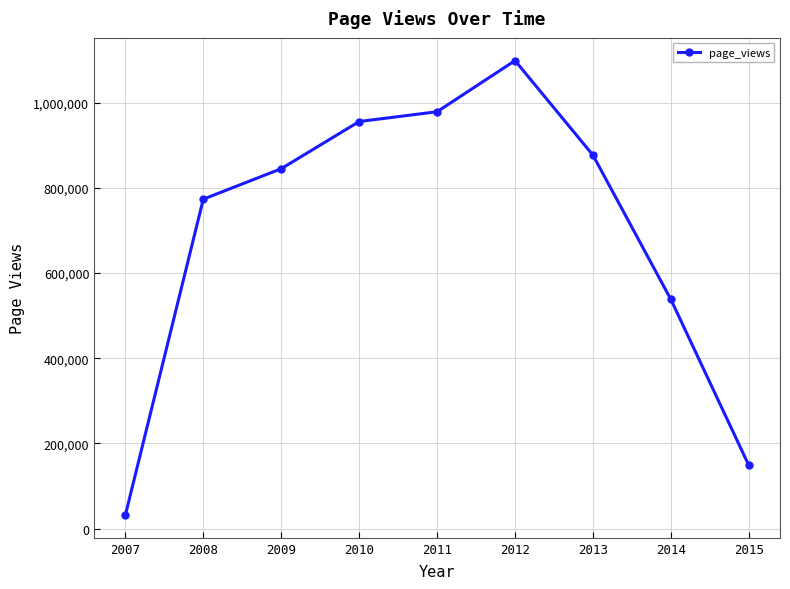

What is the sum of all values?

6248363